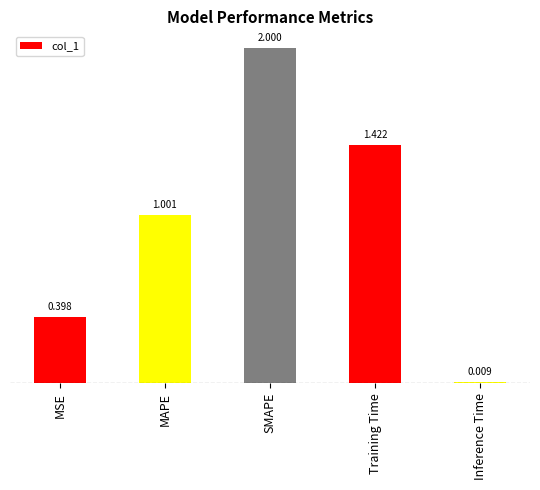

What is the label of the 3rd bar from the left?

SMAPE